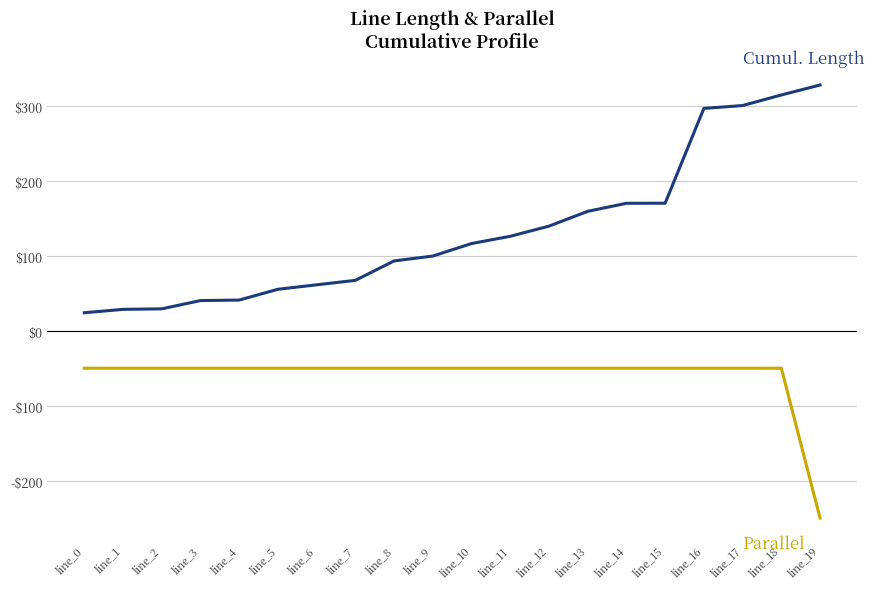

What is the minimum value shown in the chart?

-250.0